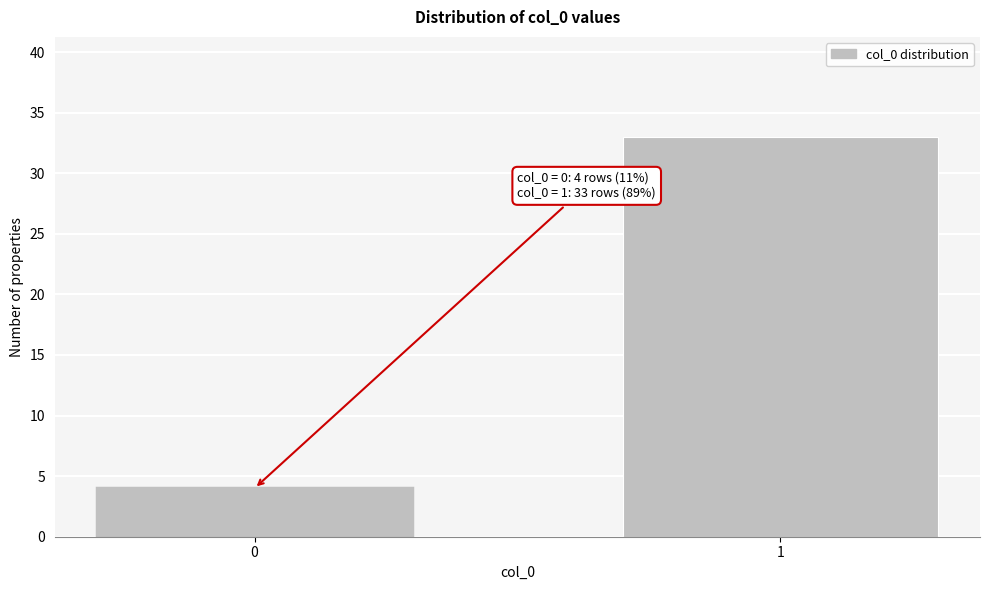

Reading right to left, extract all data points from this chart.

33	4